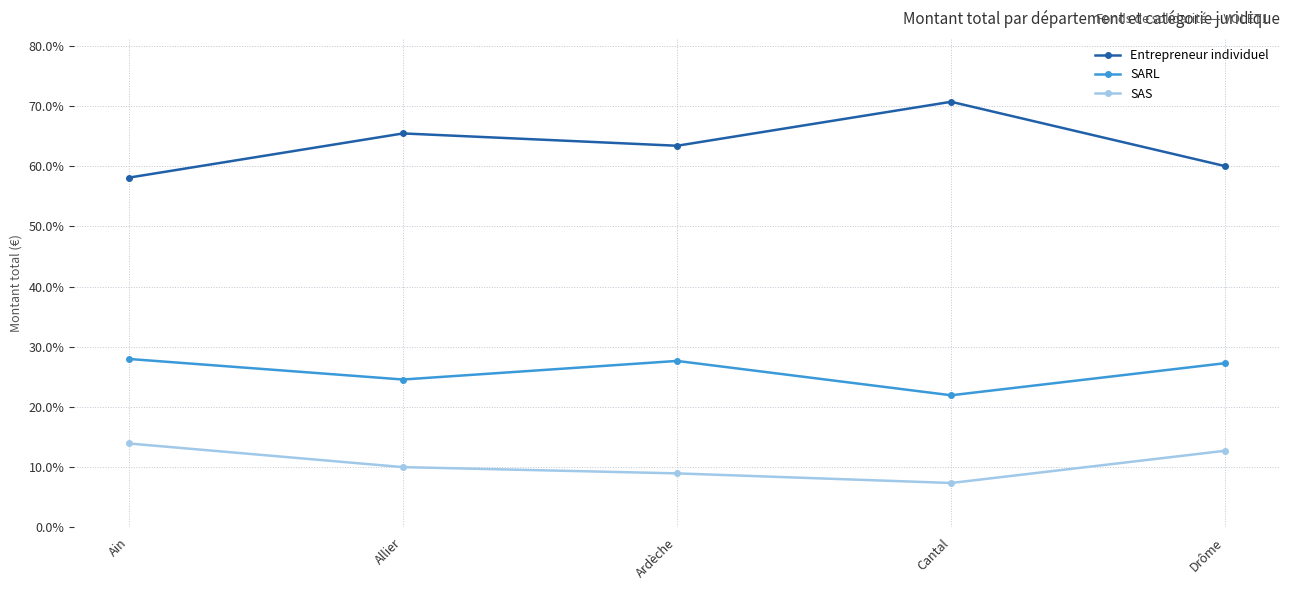

How many interior local valleys does the SARL series have?

2